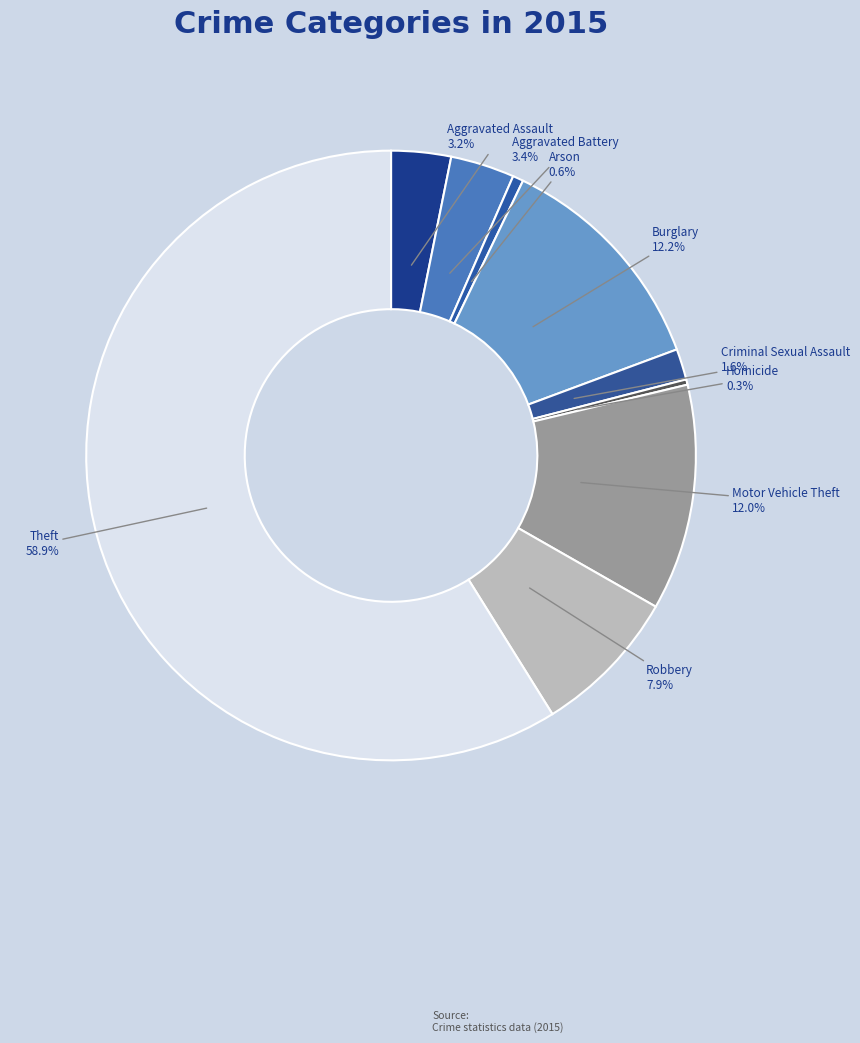

To the nearest percent, what is the combined percentage of Aggravated Assault and Theft?

62%